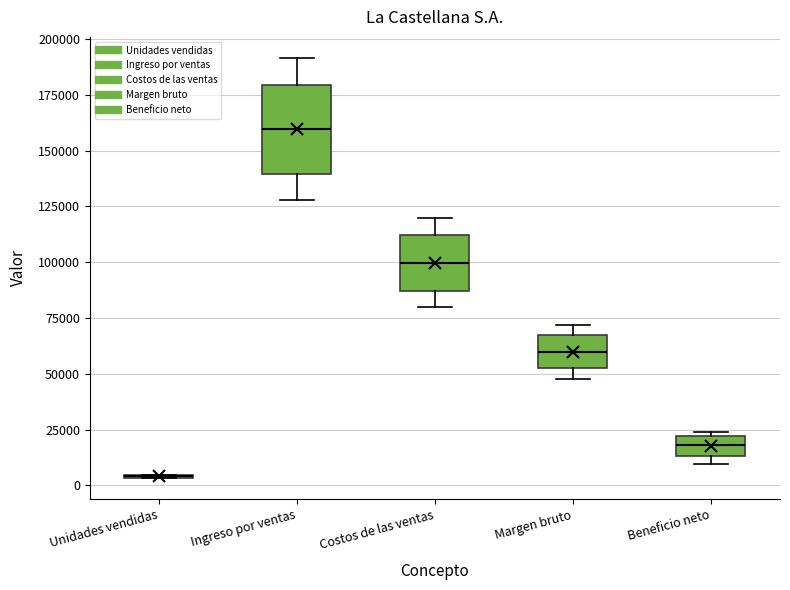

Where is the lower edge of the box for Beneficio neto on the y-axis? The values are not printed on the chart, so give them approximately, as read against the axis.

15000